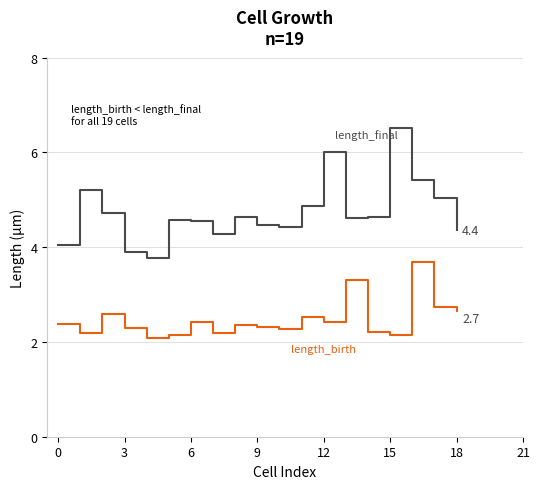

How many lines are shown in the chart?

2